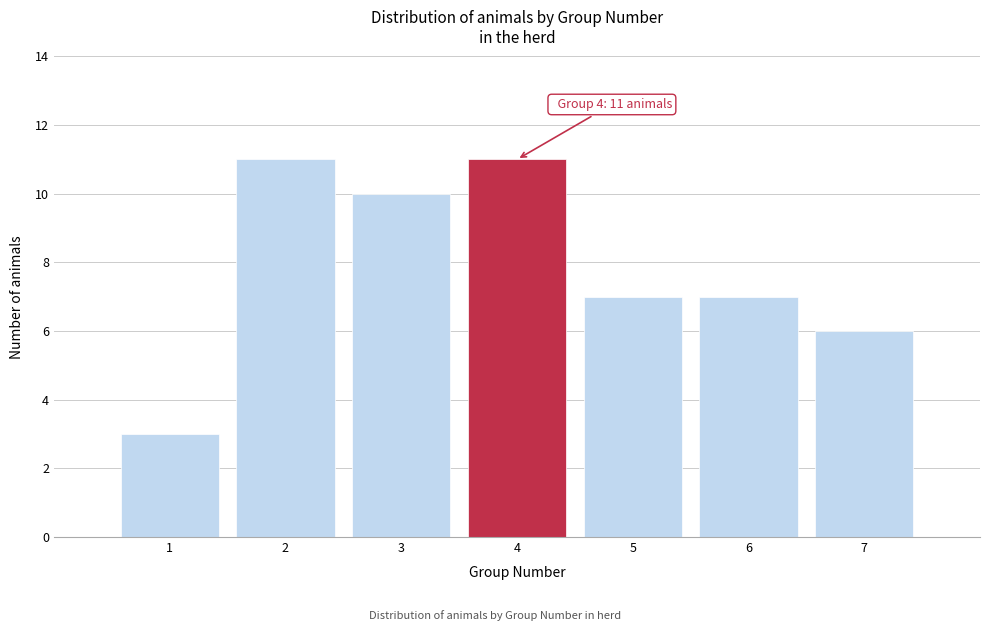

Reading right to left, list all the values displayed in this chart.

6	7	7	11	10	11	3